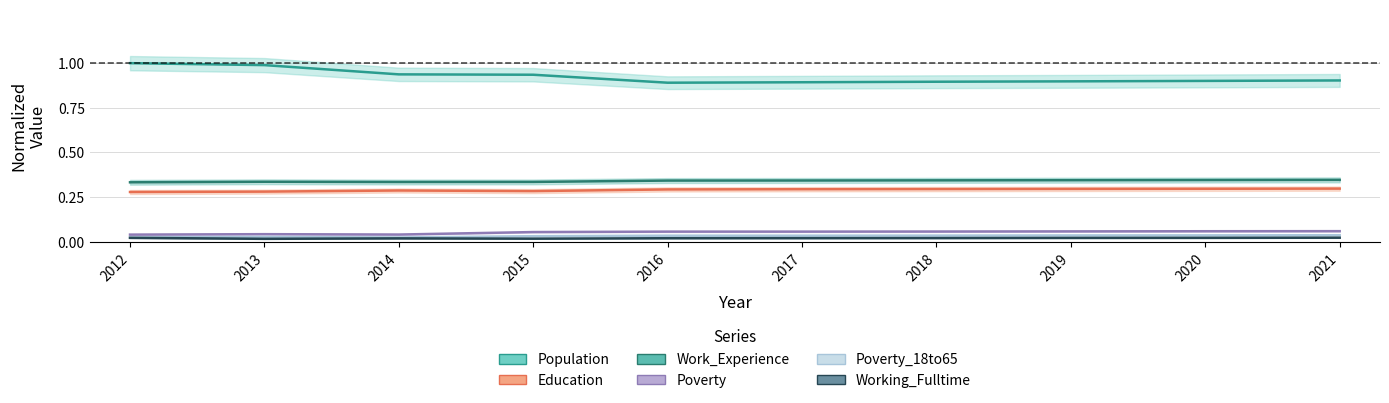

True or false: Poverty_18to65 has a value of 0.0 at 2014.

True